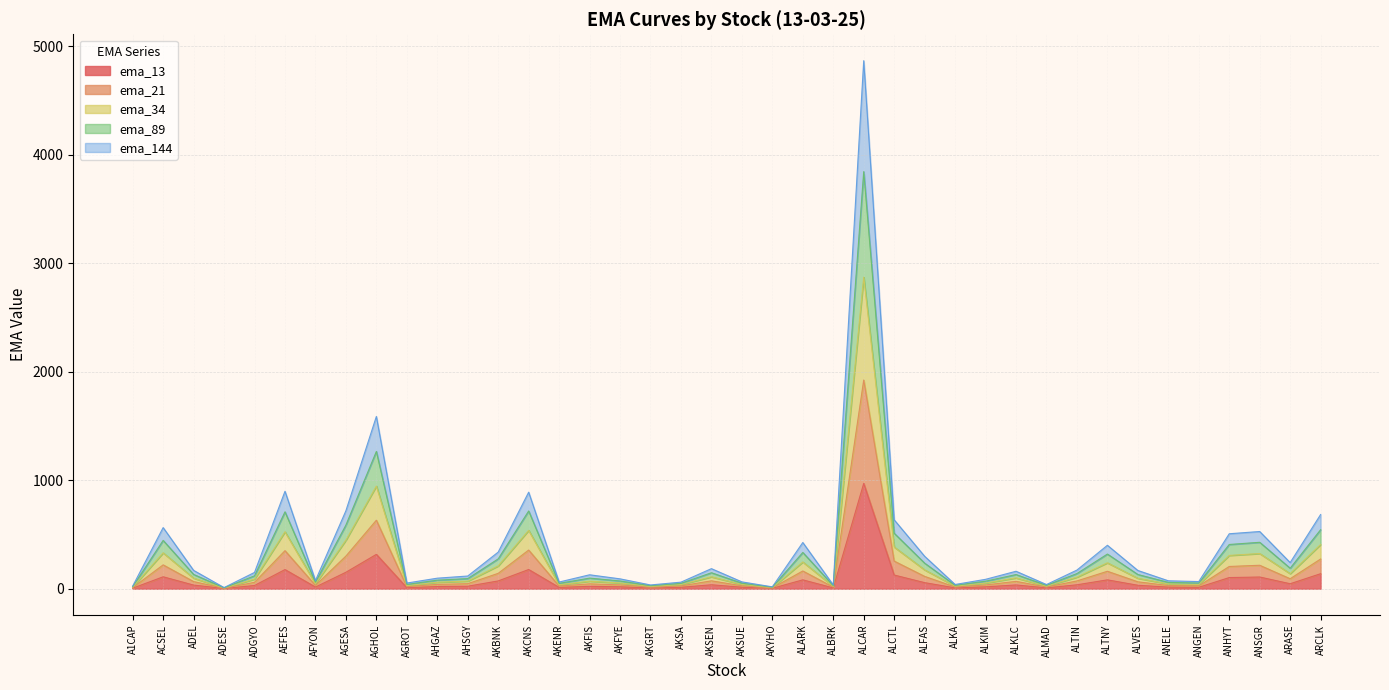

Which category has the highest value in the ema_13 series?

ALCAR